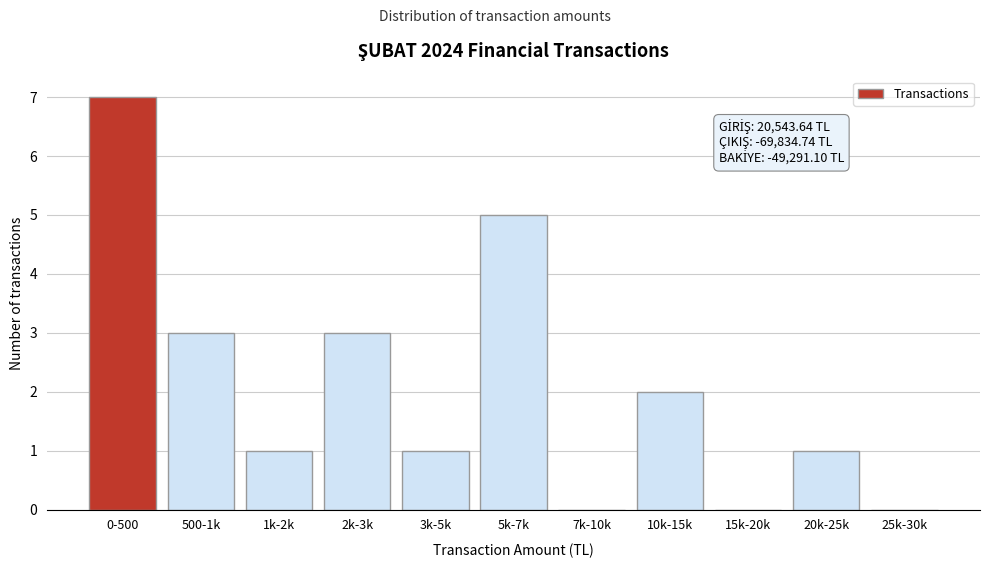

Reading right to left, transcribe all the data shown in this chart.

25k-30k=0	20k-25k=1	15k-20k=0	10k-15k=2	7k-10k=0	5k-7k=5	3k-5k=1	2k-3k=3	1k-2k=1	500-1k=3	0-500=7